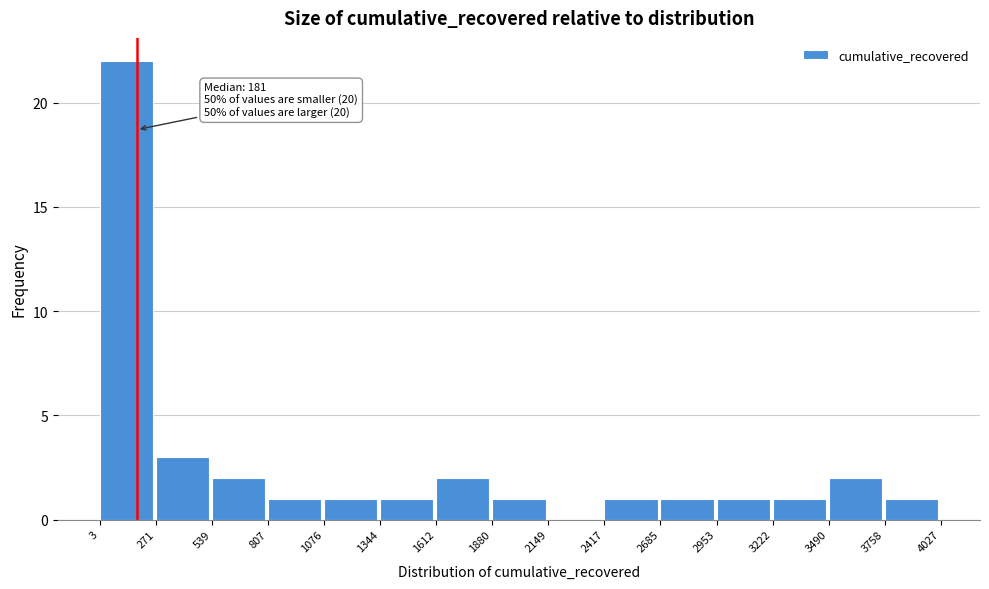

Over which range of the x-axis is the bar tallest?

3 to 271